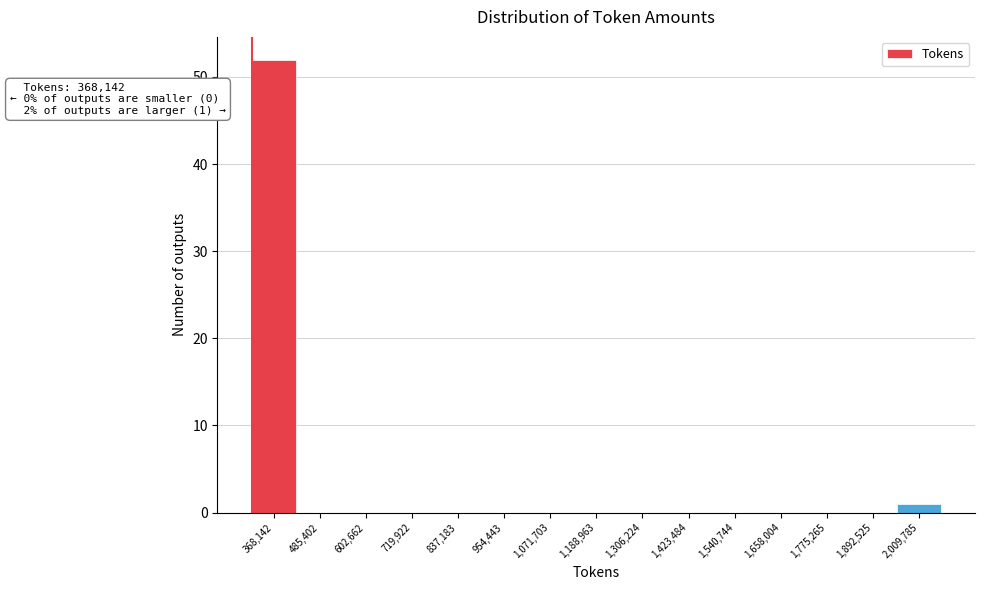

Reading right to left, list all the values displayed in this chart.

2,009,785=1	1,892,525=0	1,775,265=0	1,658,004=0	1,540,744=0	1,423,484=0	1,306,224=0	1,188,963=0	1,071,703=0	954,443=0	837,183=0	719,922=0	602,662=0	485,402=0	368,142=52